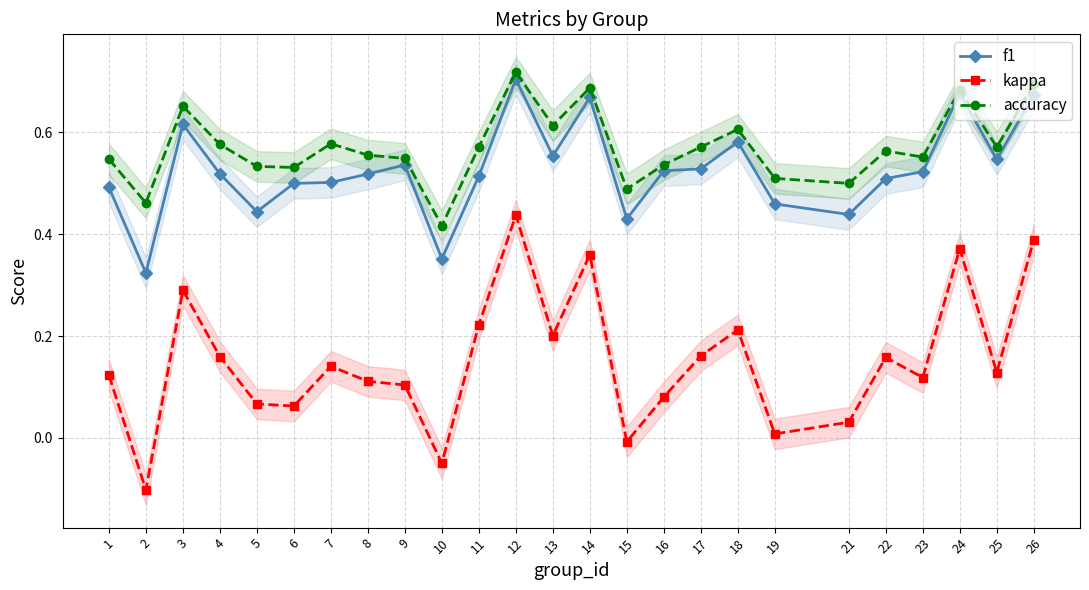

List the labels in order of kappa value, largest first.

12, 26, 24, 14, 3, 11, 18, 13, 17, 4, 22, 7, 25, 1, 23, 8, 9, 16, 5, 6, 21, 19, 15, 10, 2